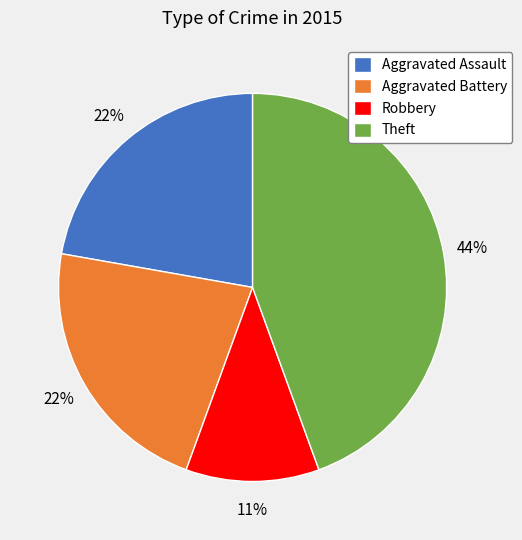

Approximately how many times larger is the value at Theft compared to Robbery?

4.0